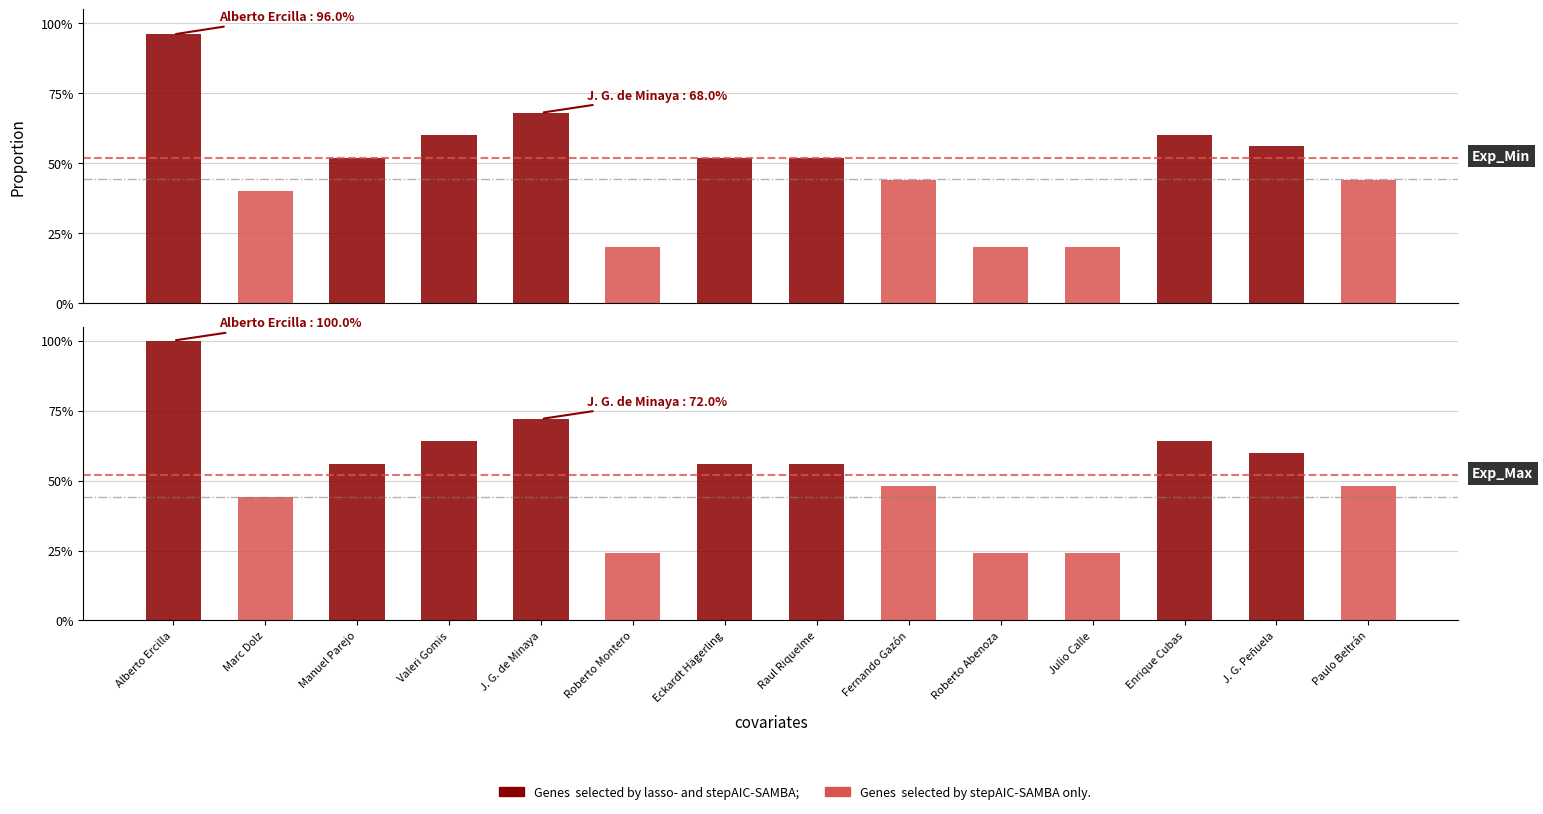

Reading left to right, list all the values displayed in this chart.

Exp_Min: 1.0	0.4	0.5	0.6	0.7	0.2	0.5	0.5	0.4	0.2	0.2	0.6	0.6	0.4
Exp_Max: 1.0	0.4	0.6	0.6	0.7	0.2	0.6	0.6	0.5	0.2	0.2	0.6	0.6	0.5